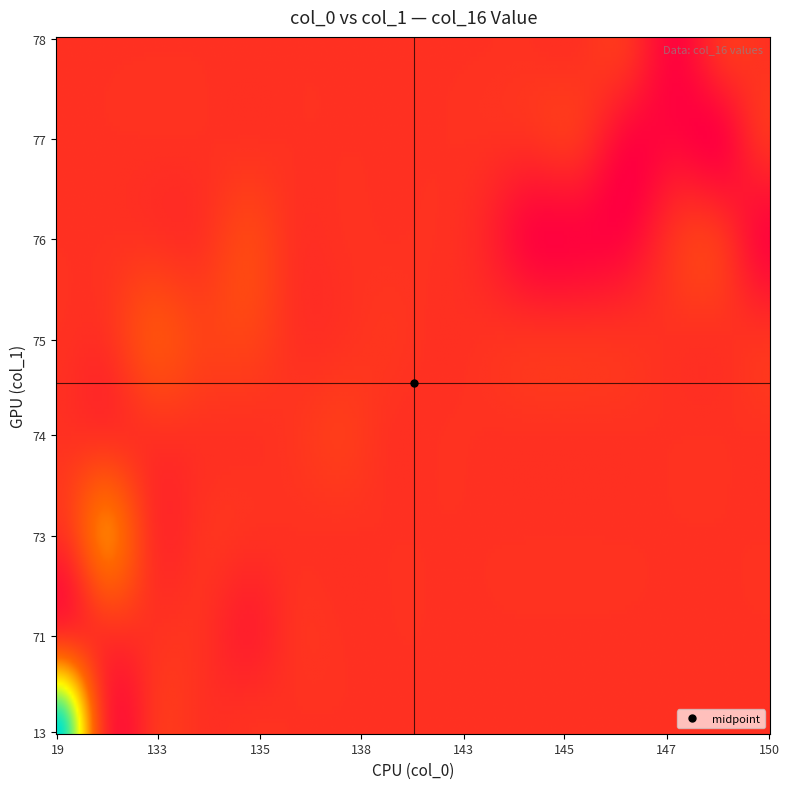

At how many categories does at least one series exceed 78?

18